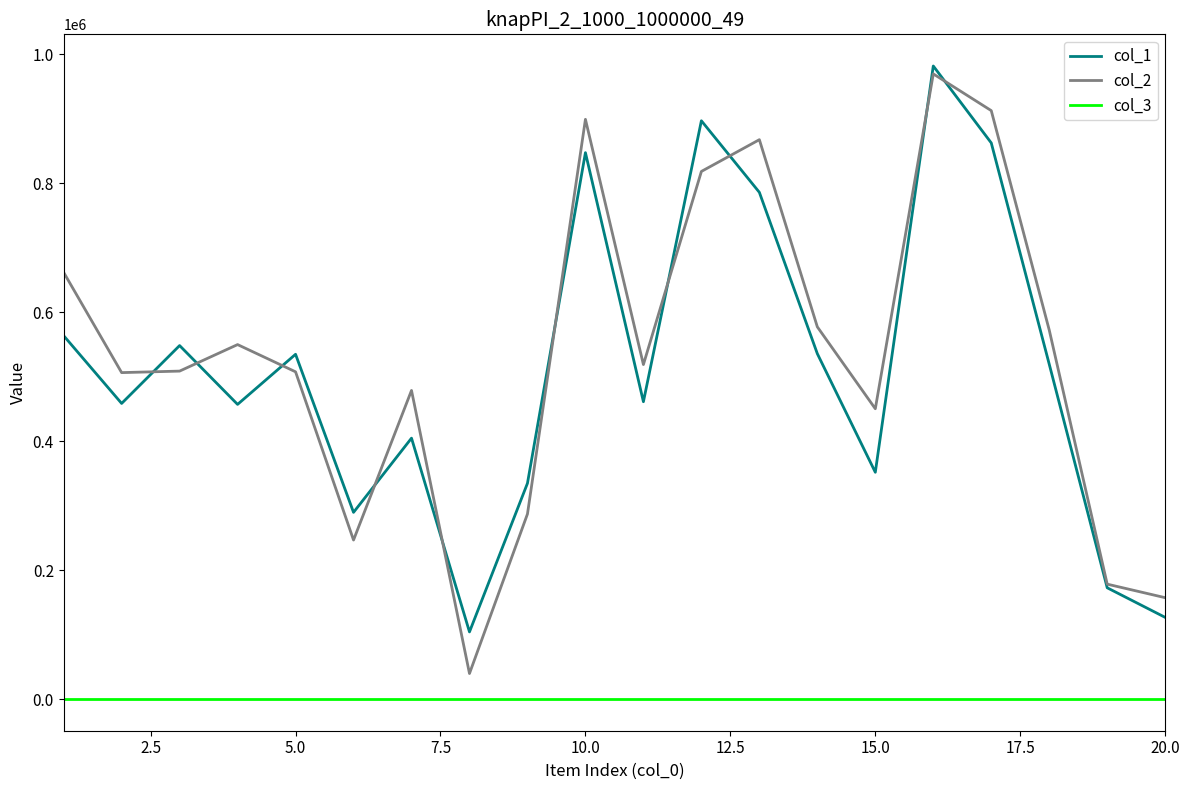

Is this an area chart (filled region under the line)?

No